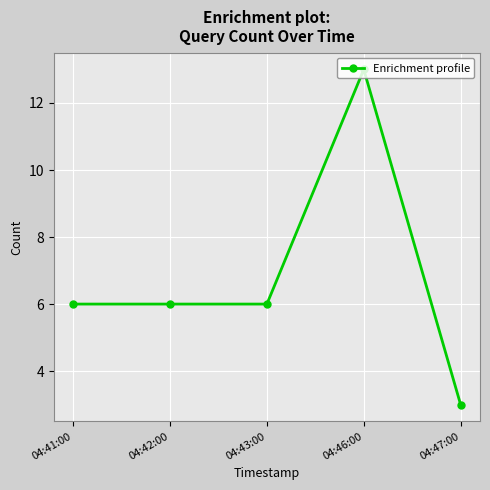

True or false: there are more than 0 points higher than both neighbors.

True